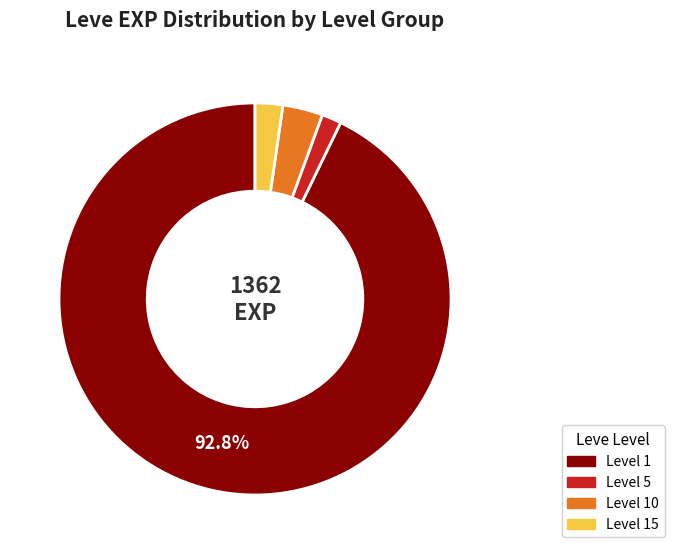

Rank the categories by value from highest to lowest.

Level 1, Level 10, Level 15, Level 5